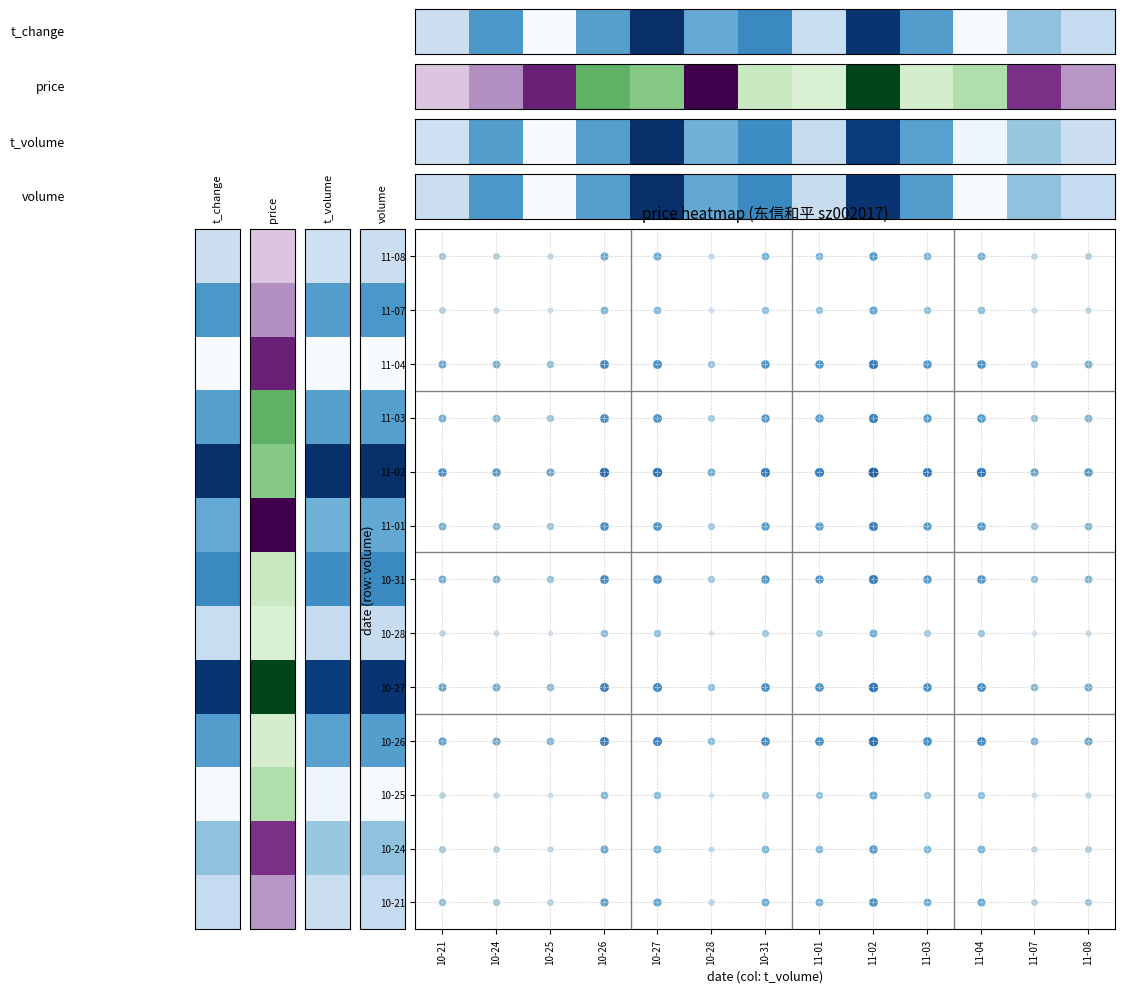

What is the approximate value at 11-08?

0.2